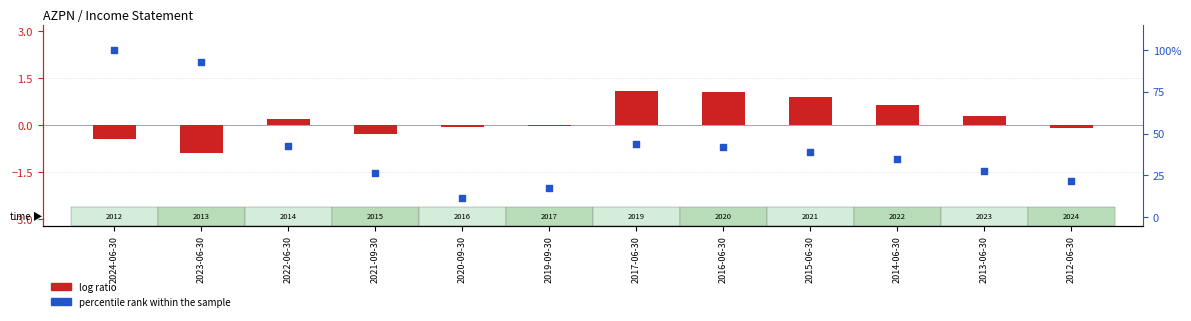

Which series has the widest spread of Y values?

percentile rank within the sample